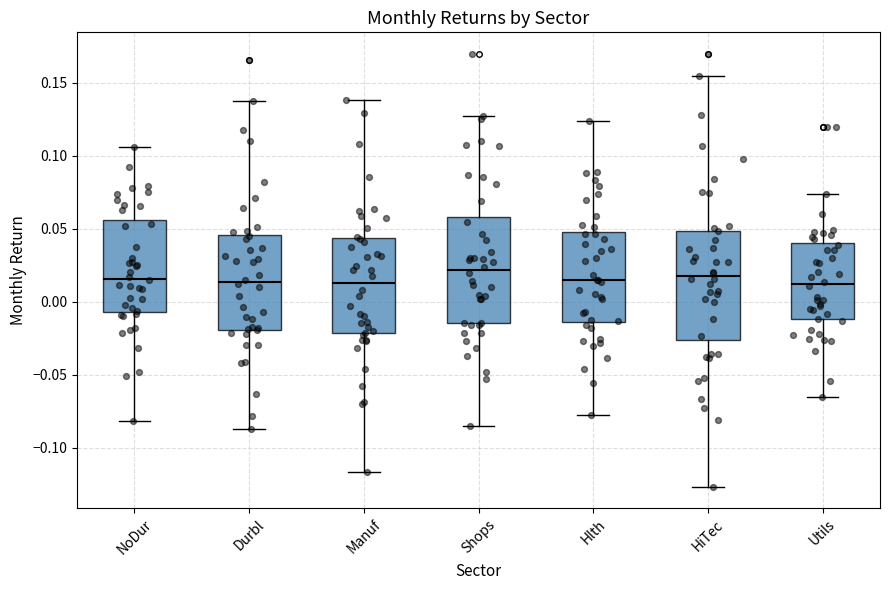

Where is the lower edge of the box for NoDur on the y-axis? The values are not printed on the chart, so give them approximately, as read against the axis.

-0.005